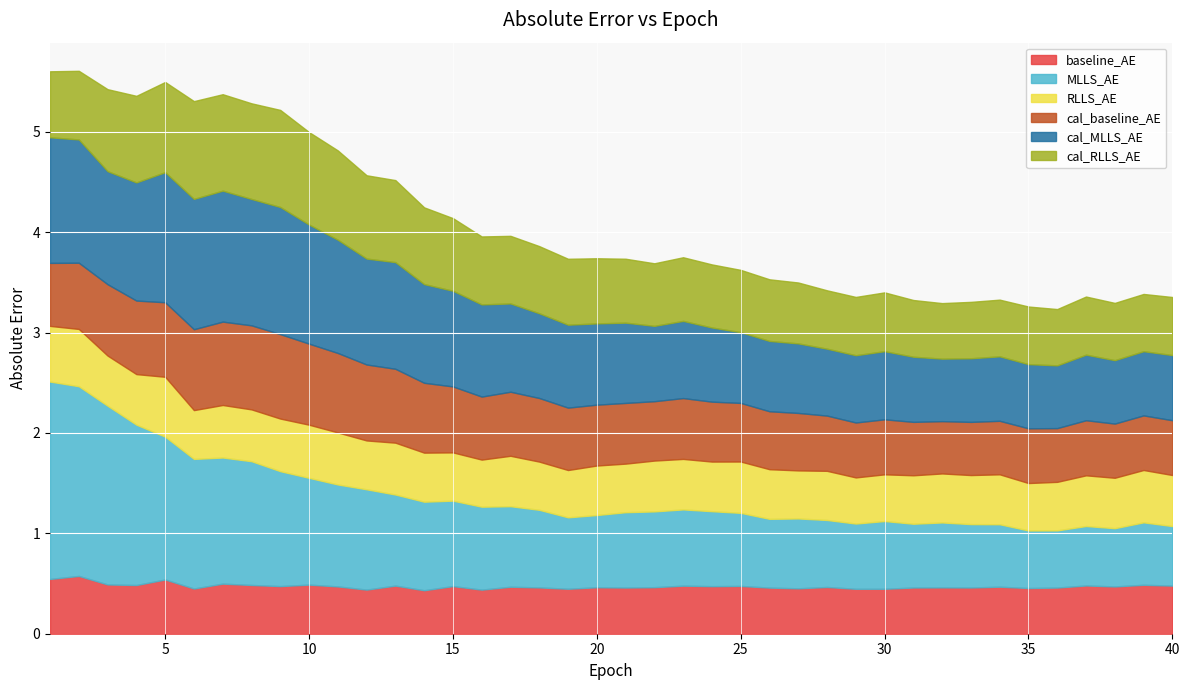

What is the value of the MLLS_AE point at the 2nd from the left?

1.9